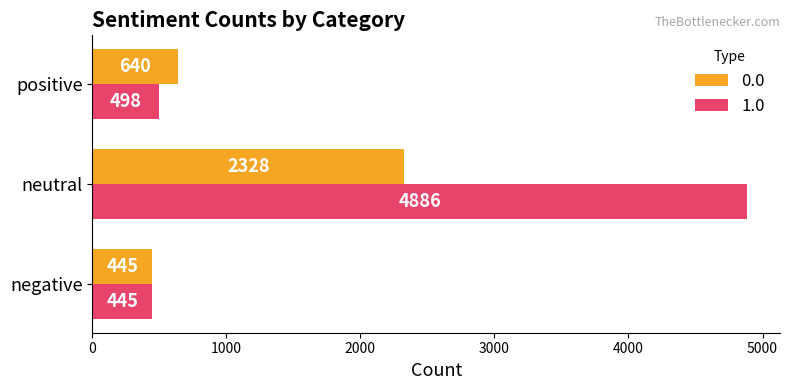

The value of 1.0 at positive is 719. True or false?

False